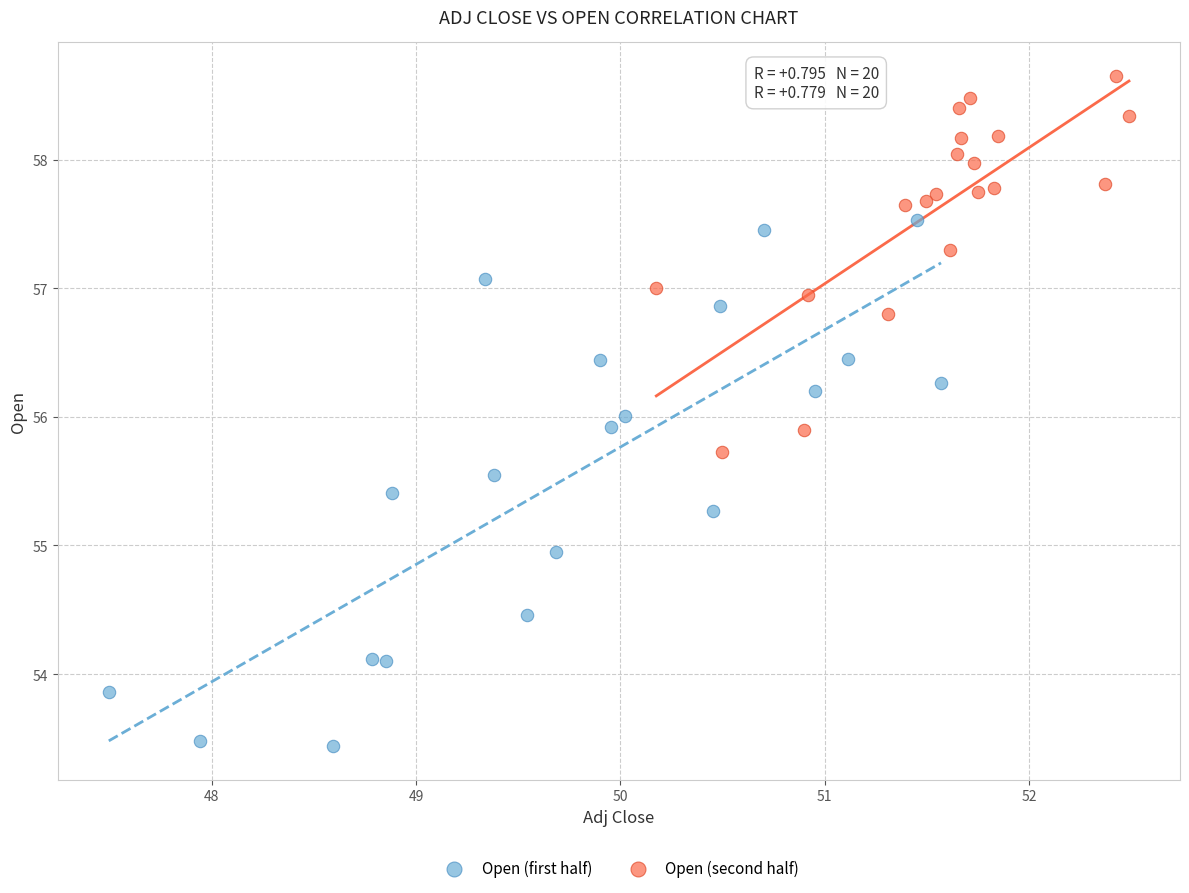

Which series reaches the maximum Y coordinate?

Open (second half)